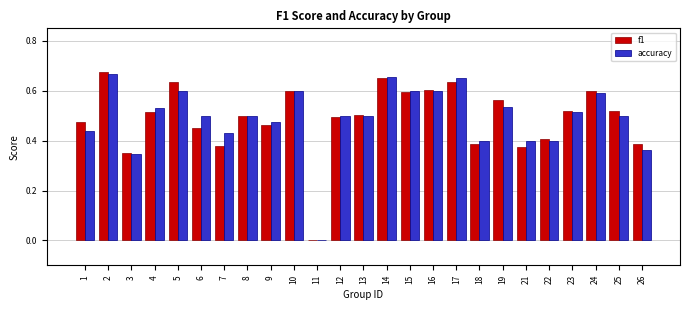

What is the sum of the accuracy values at 26 and 16?

1.0